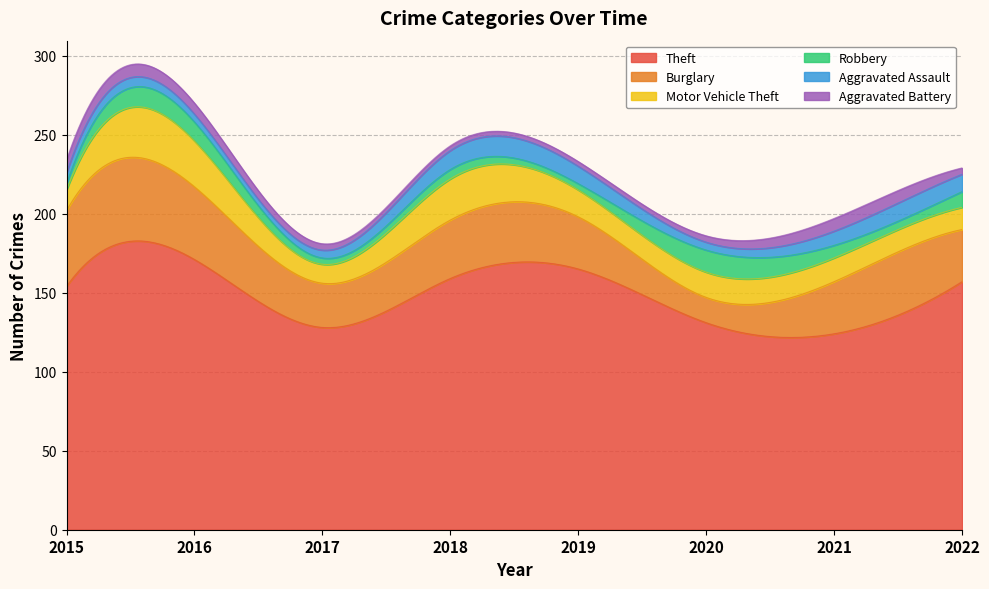

How many lines are shown in the chart?

6